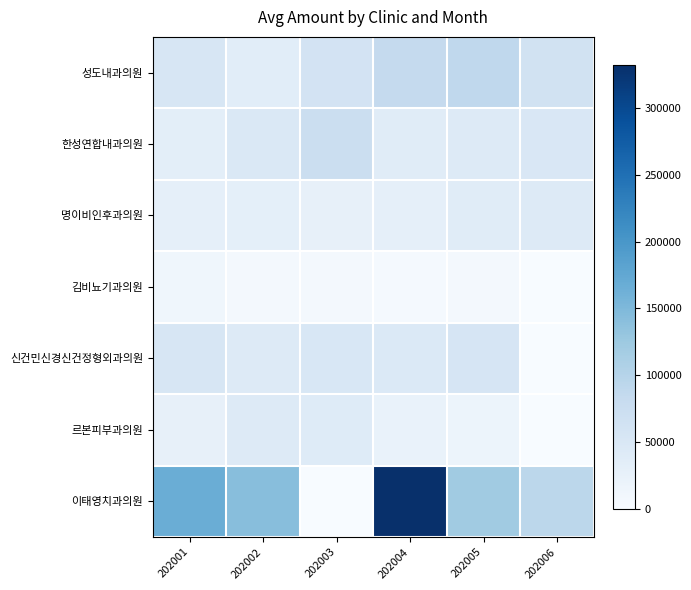

Which series has the widest spread of values?

이태영치과의원